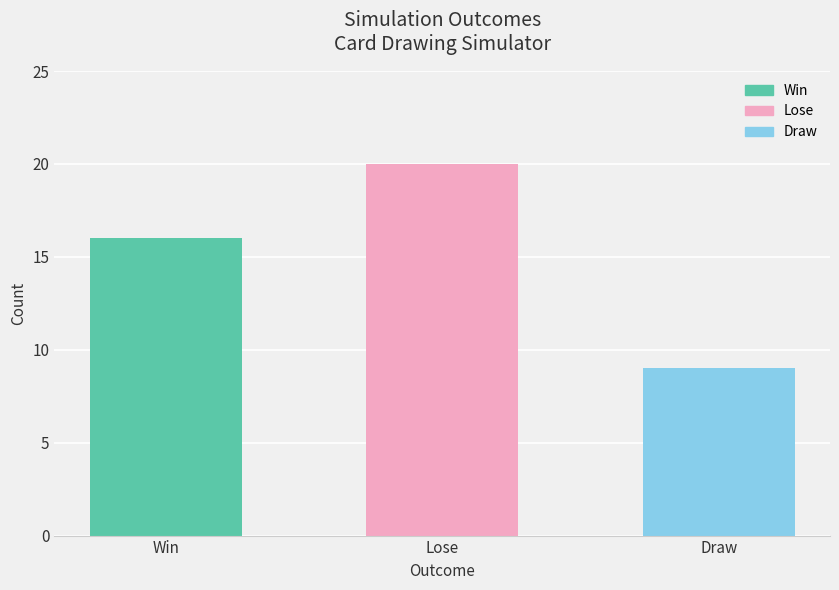

Count the number of data series in this chart.

1